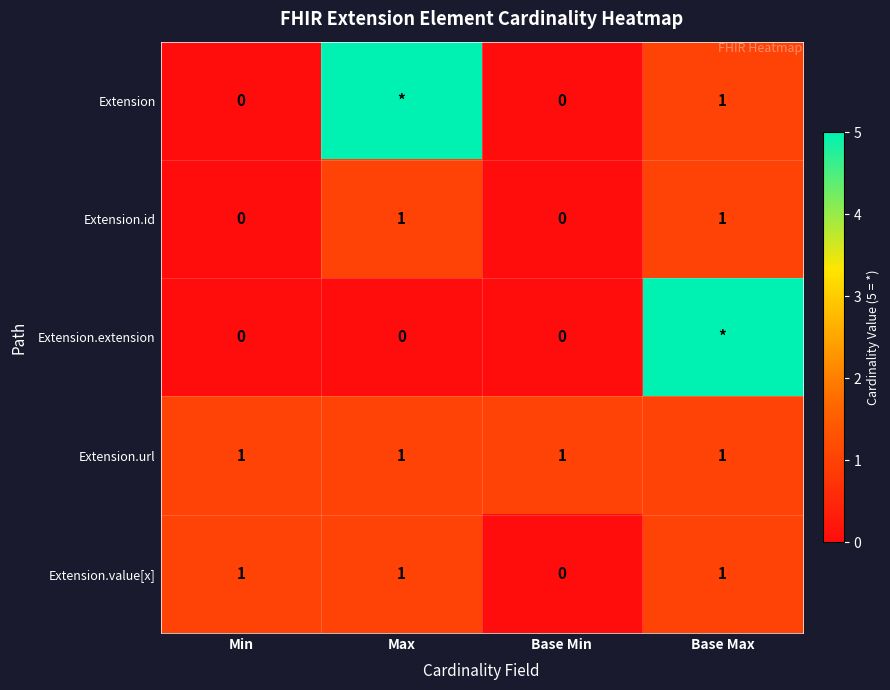

What is the total value across all series at Base Min?

1